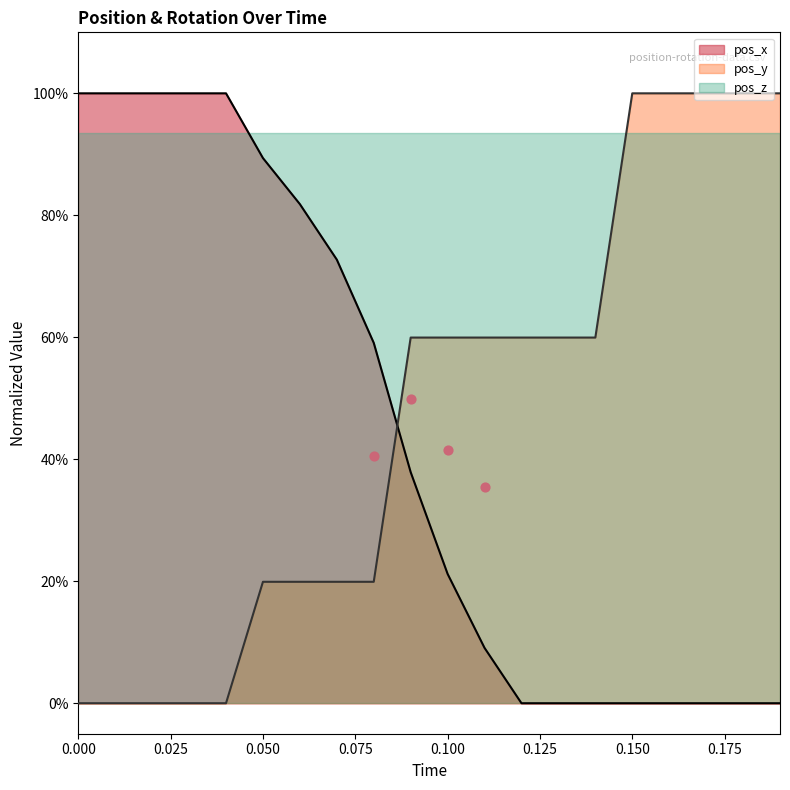

At how many categories does at least one series exceed 0?

20